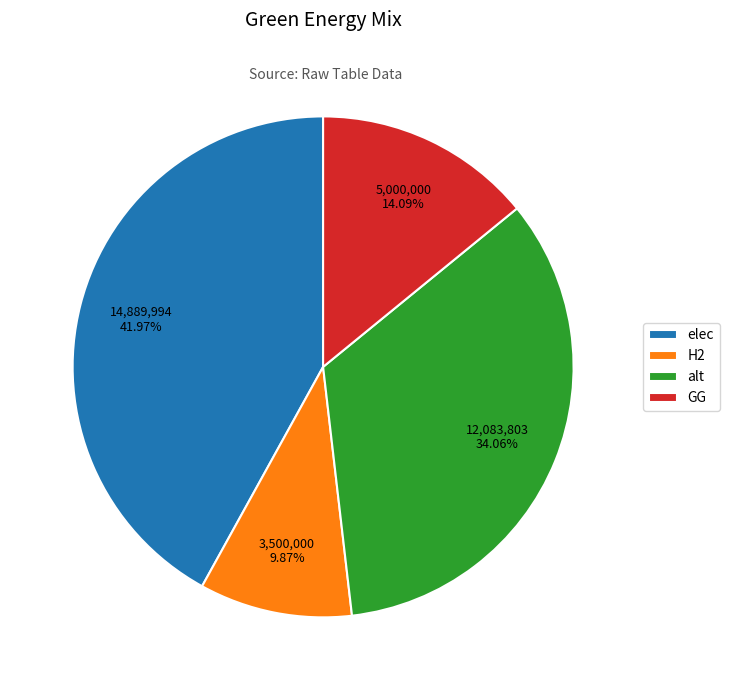

To the nearest percent, what portion does alt represent?

34%